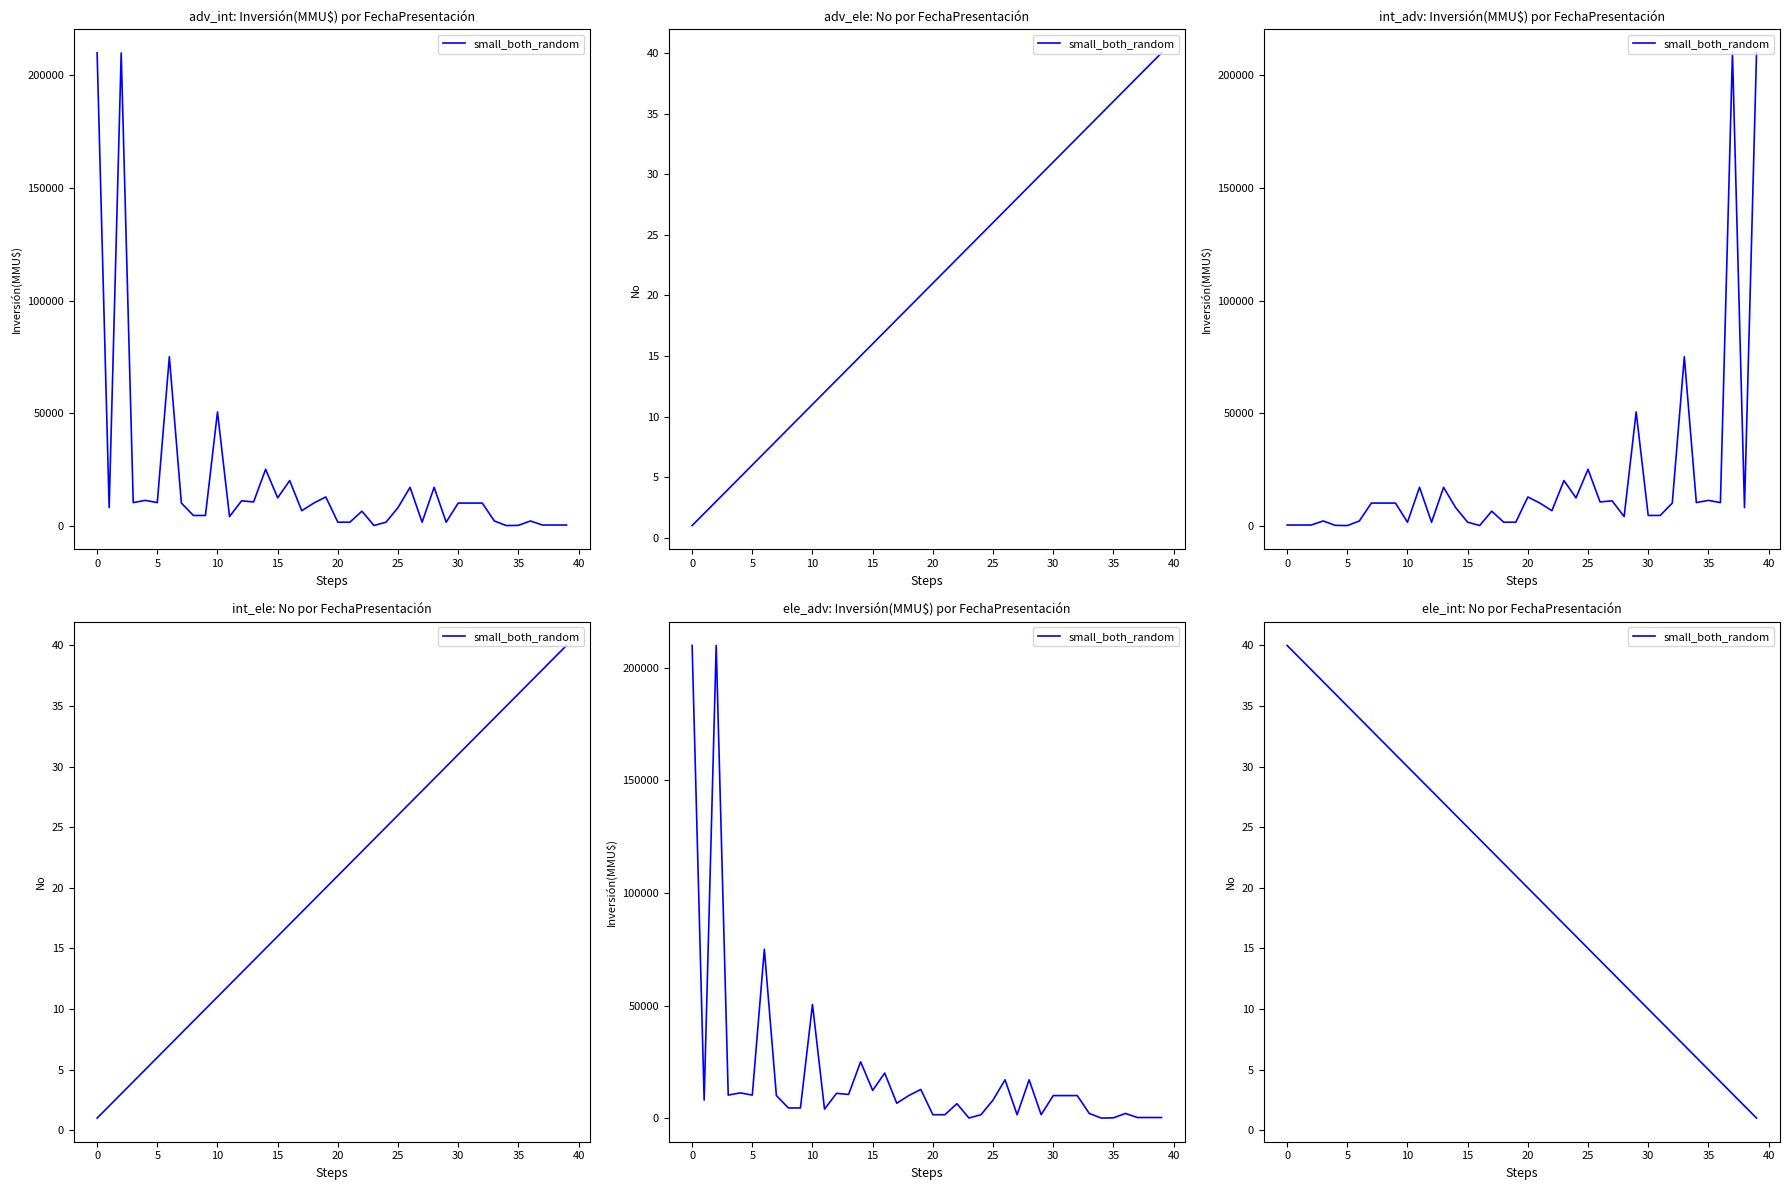

What is the difference between the values at 31 and 16?

15